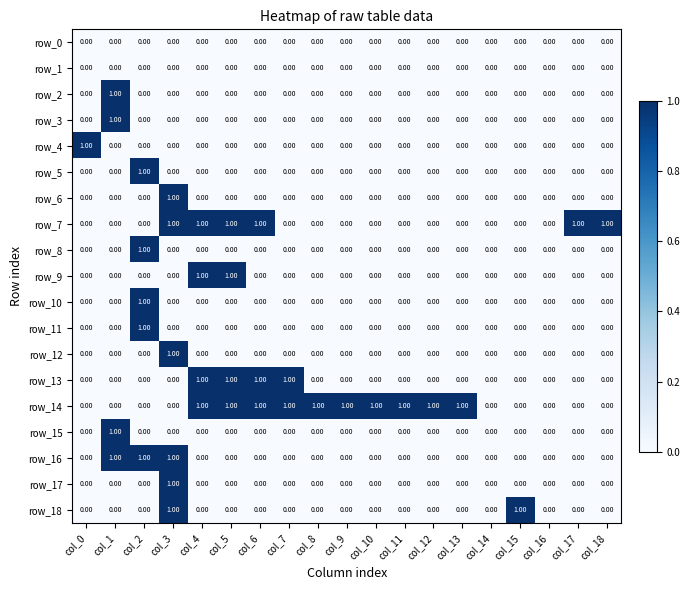

Between col_14 and col_17, which series saw the biggest shift?

row_7